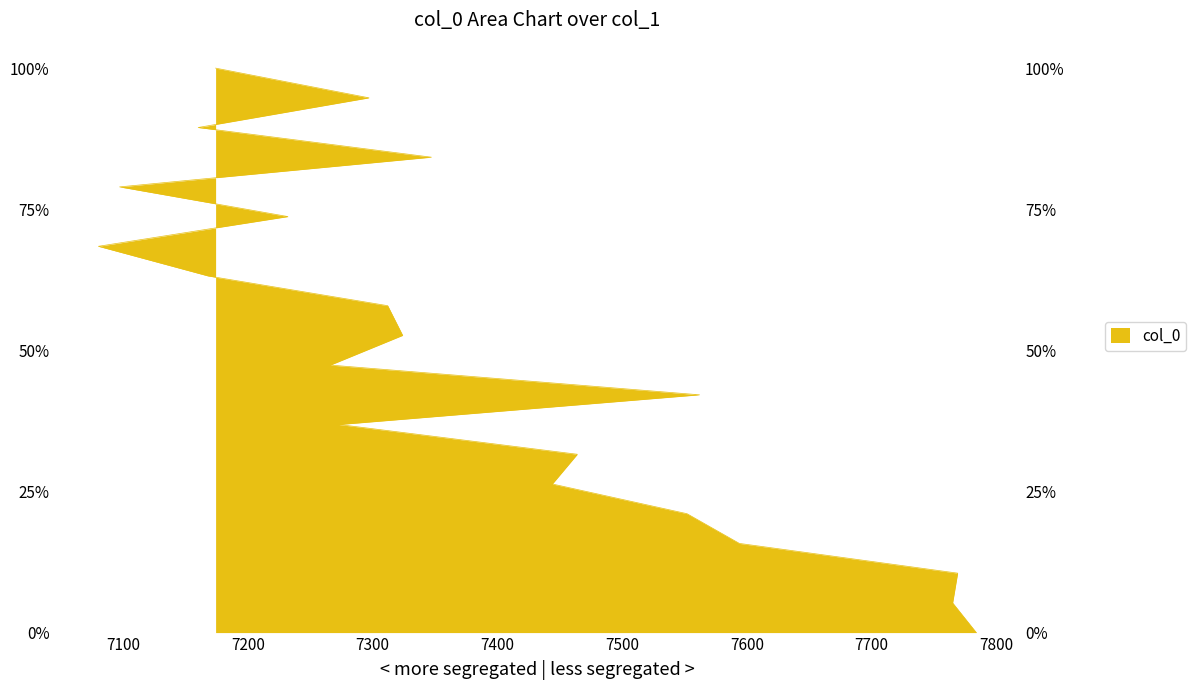

What is the label of the 4th point from the left?

7594